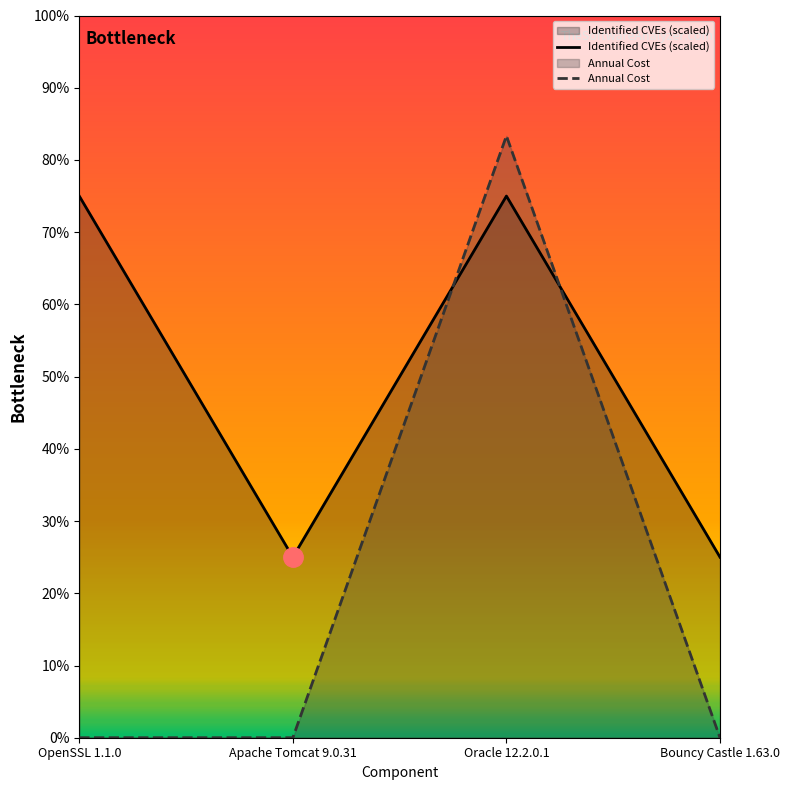

What is the label of the 1st point from the right?

Bouncy Castle 1.63.0